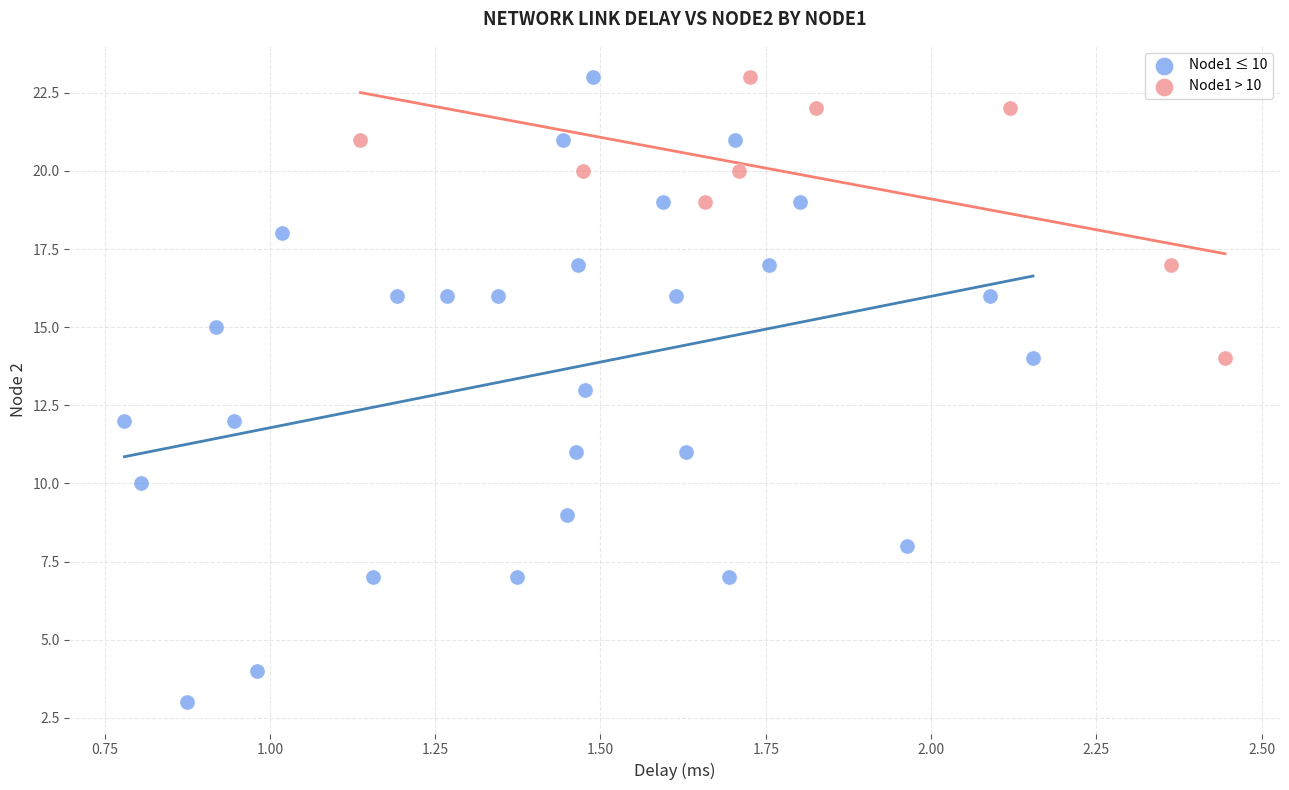

Which series has the largest Y range (max minus min)?

Node1 ≤ 10